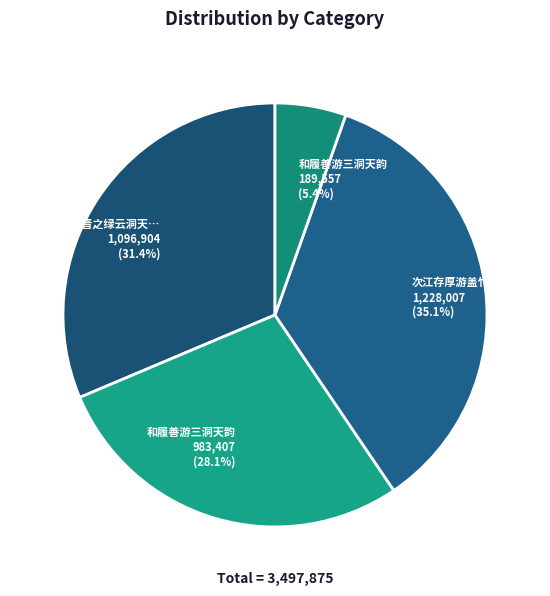

Which slice is the largest?

次江存厚游盖竹洞天韵